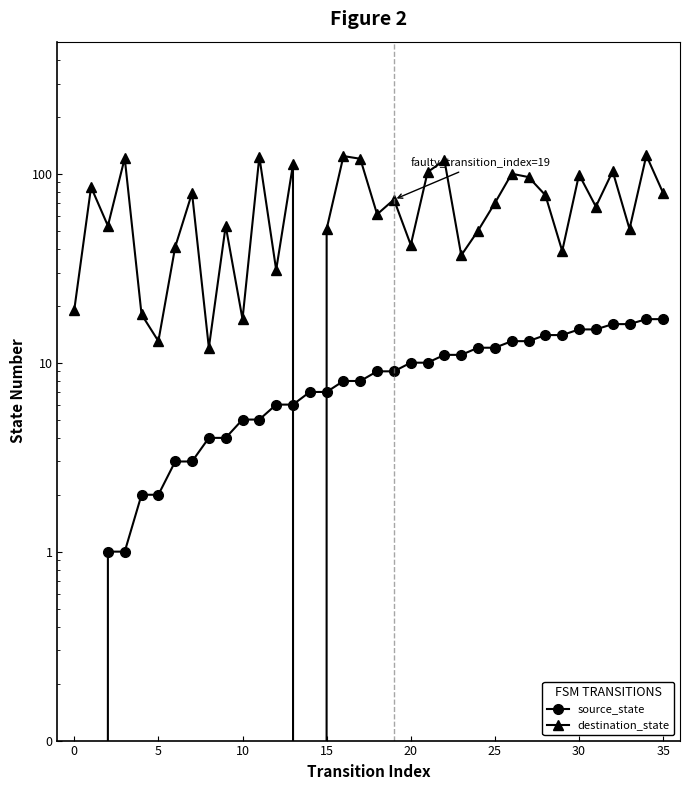

How many interior local valleys does the destination_state series have?

12